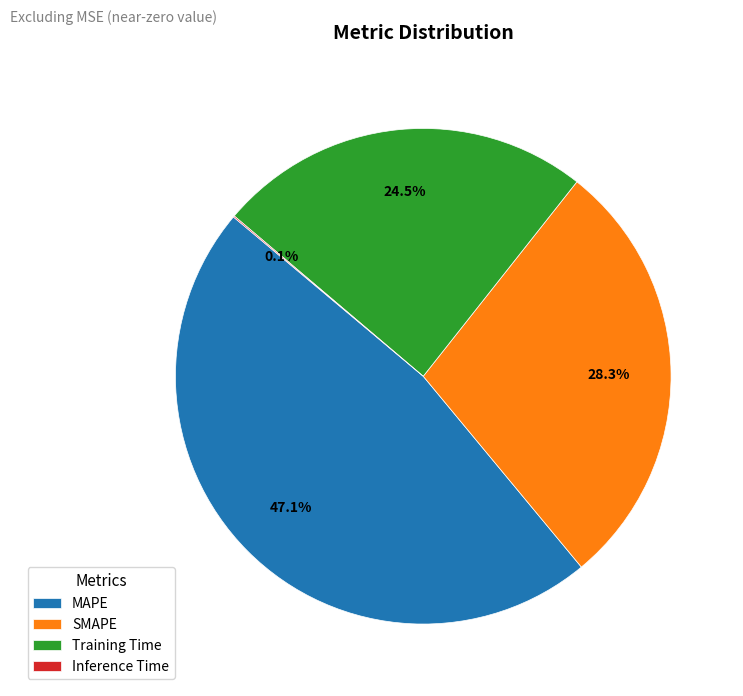

What is the largest slice in the pie chart?

MAPE